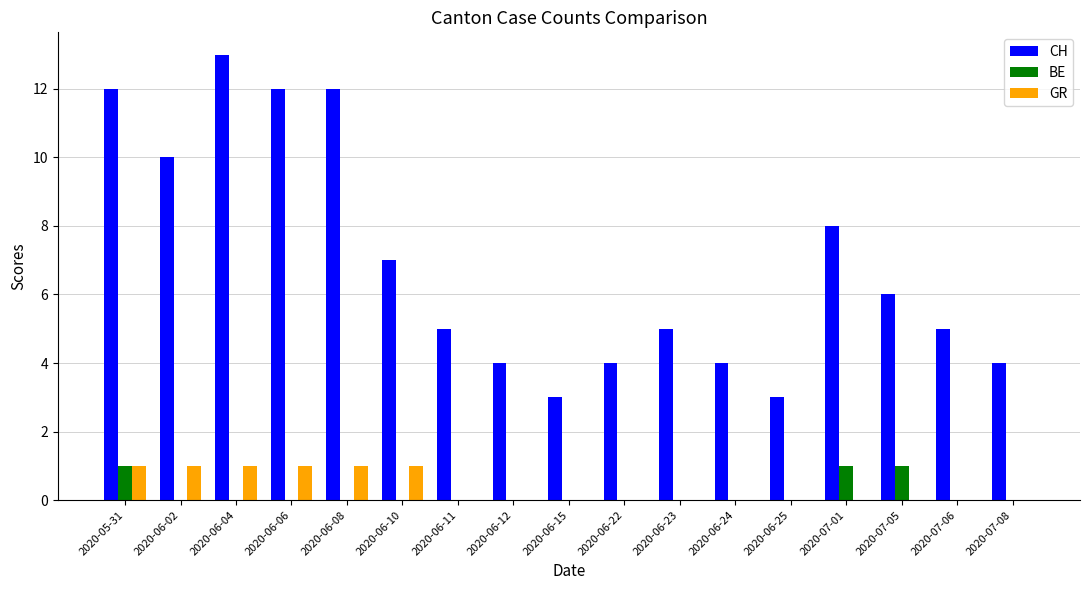

What is the sum of the CH values at 2020-06-12 and 2020-07-01?

12